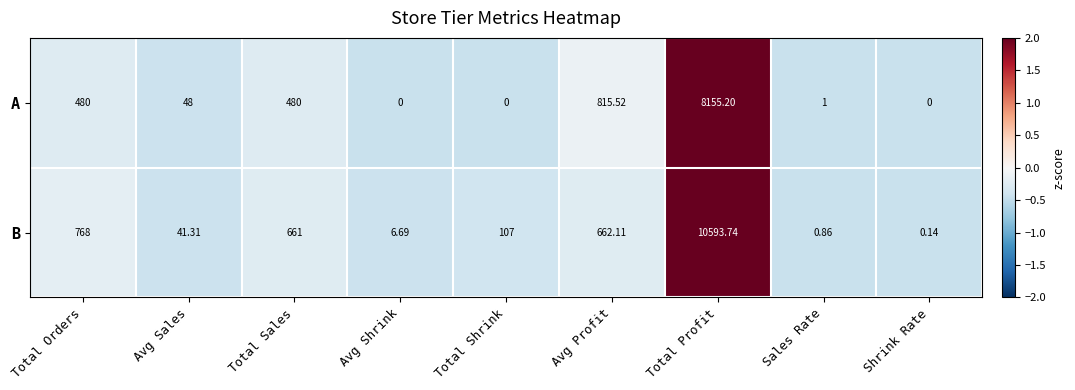

How many distinct data groups are displayed?

2